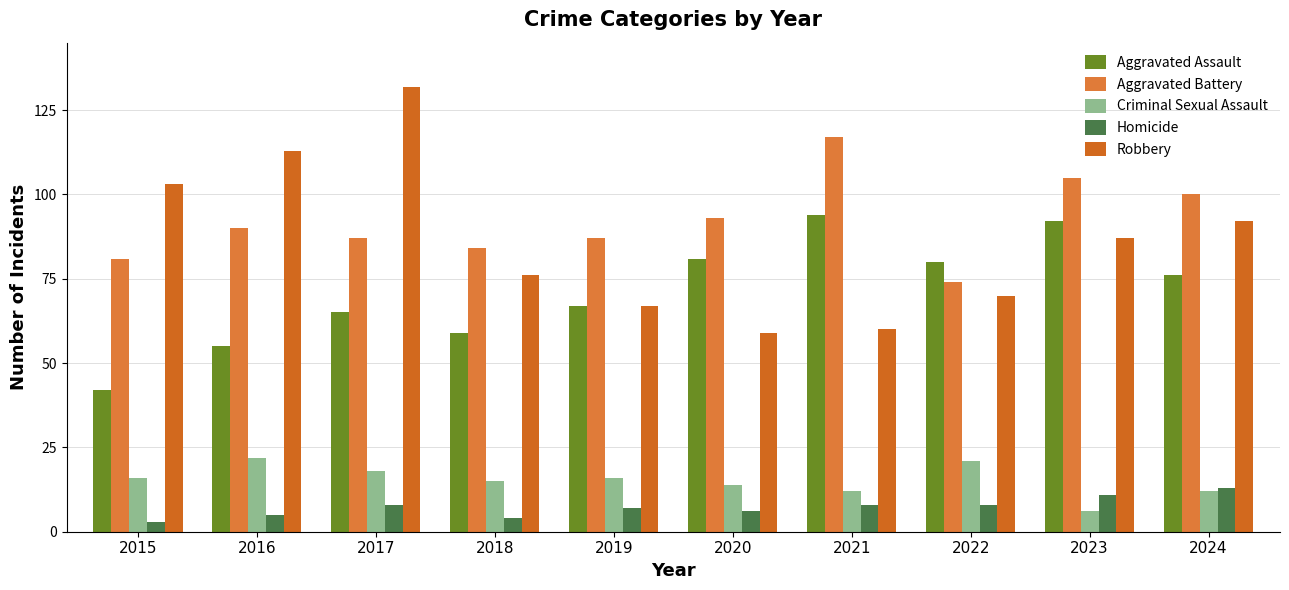

Reading left to right, transcribe all the data shown in this chart.

Aggravated Assault: 2015=42	2016=55	2017=65	2018=59	2019=67	2020=81	2021=94	2022=80	2023=92	2024=76
Aggravated Battery: 2015=81	2016=90	2017=87	2018=84	2019=87	2020=93	2021=117	2022=74	2023=105	2024=100
Criminal Sexual Assault: 2015=16	2016=22	2017=18	2018=15	2019=16	2020=14	2021=12	2022=21	2023=6	2024=12
Homicide: 2015=3	2016=5	2017=8	2018=4	2019=7	2020=6	2021=8	2022=8	2023=11	2024=13
Robbery: 2015=103	2016=113	2017=132	2018=76	2019=67	2020=59	2021=60	2022=70	2023=87	2024=92